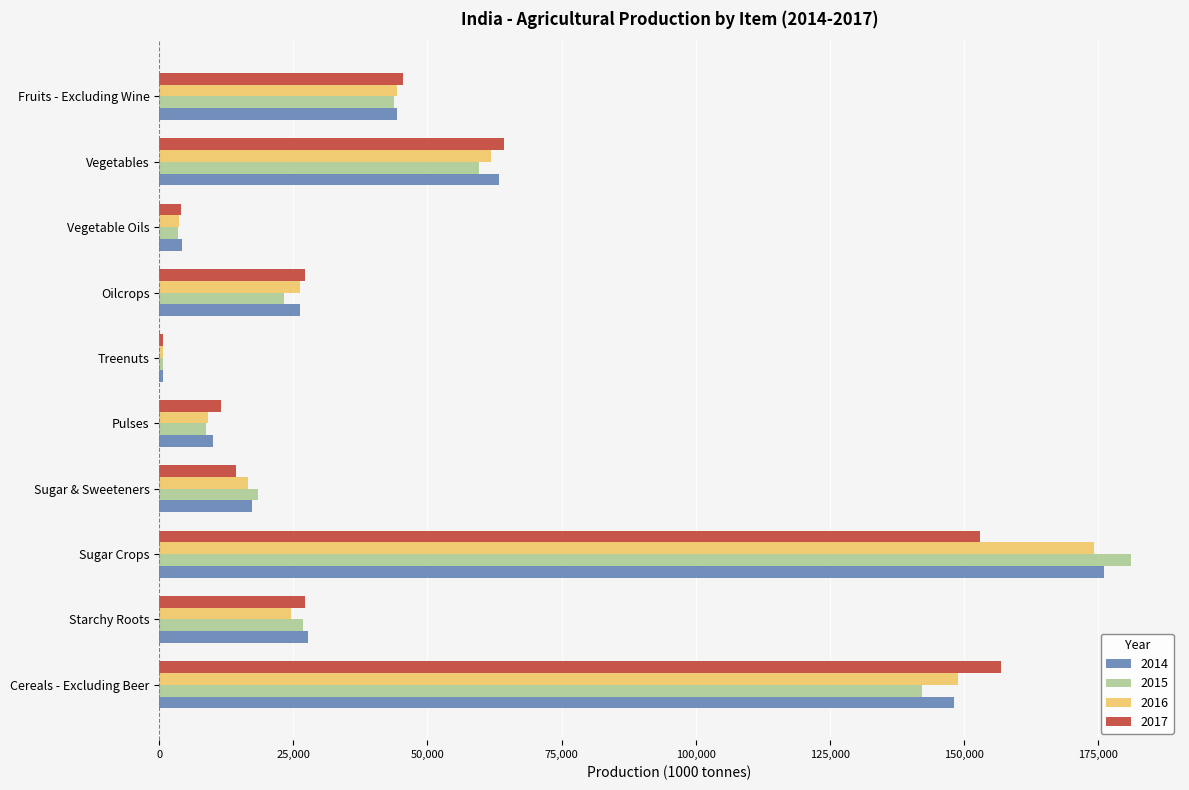

Which series has the largest range (max minus min)?

2015